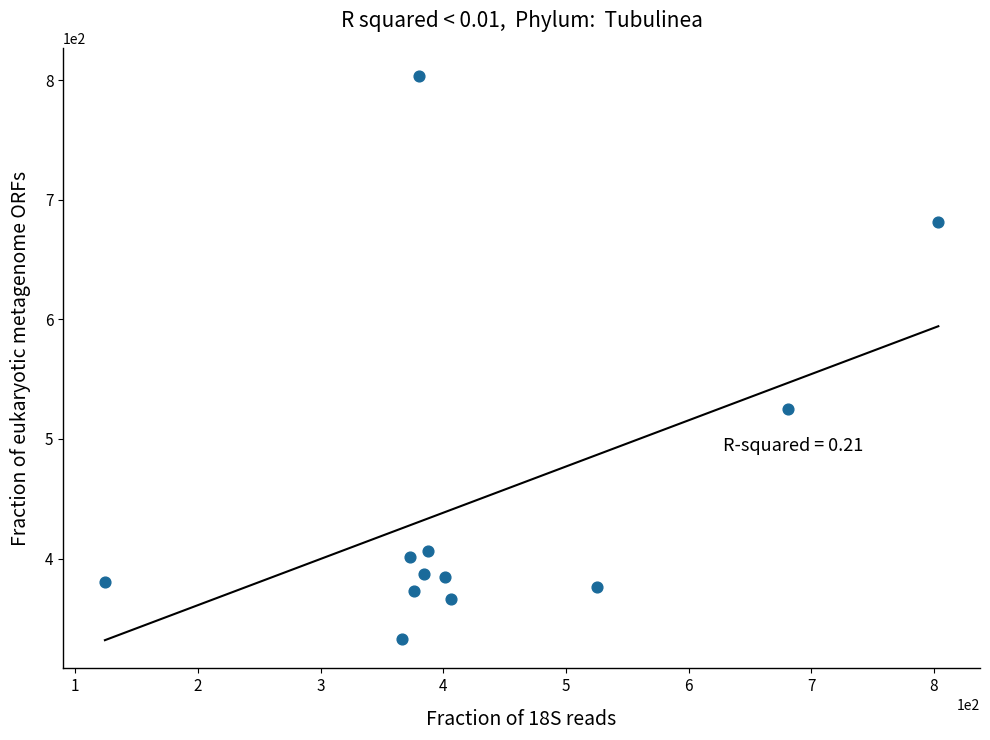

What Y value in the scatter plot is closest to 567?

525.3